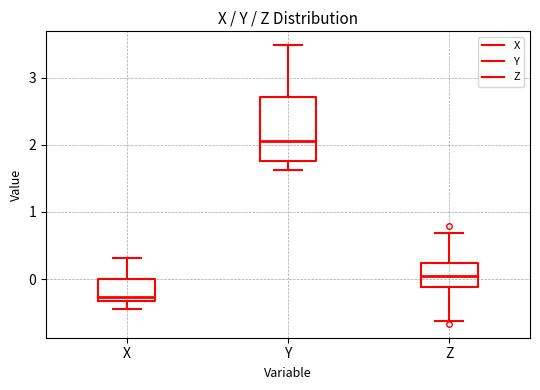

Comparing the boxes themselves (not the whiskers), which one is the tallest?

Y